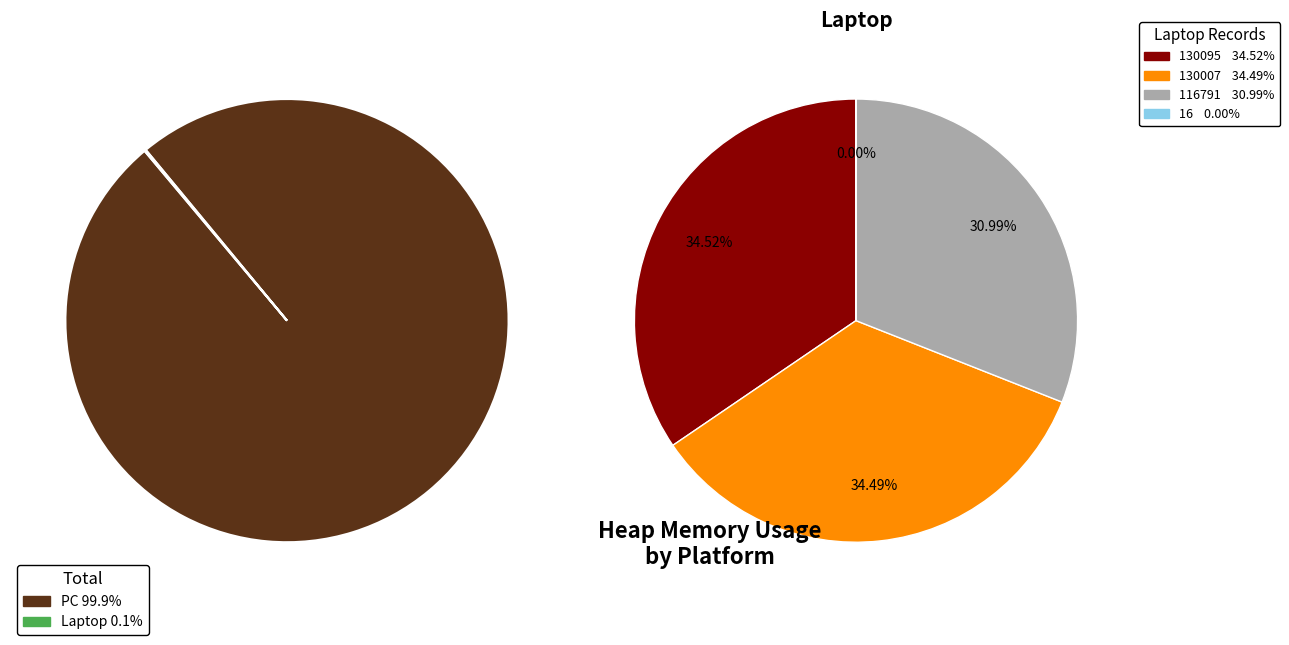

Does PC represent more than half of the total?

Yes